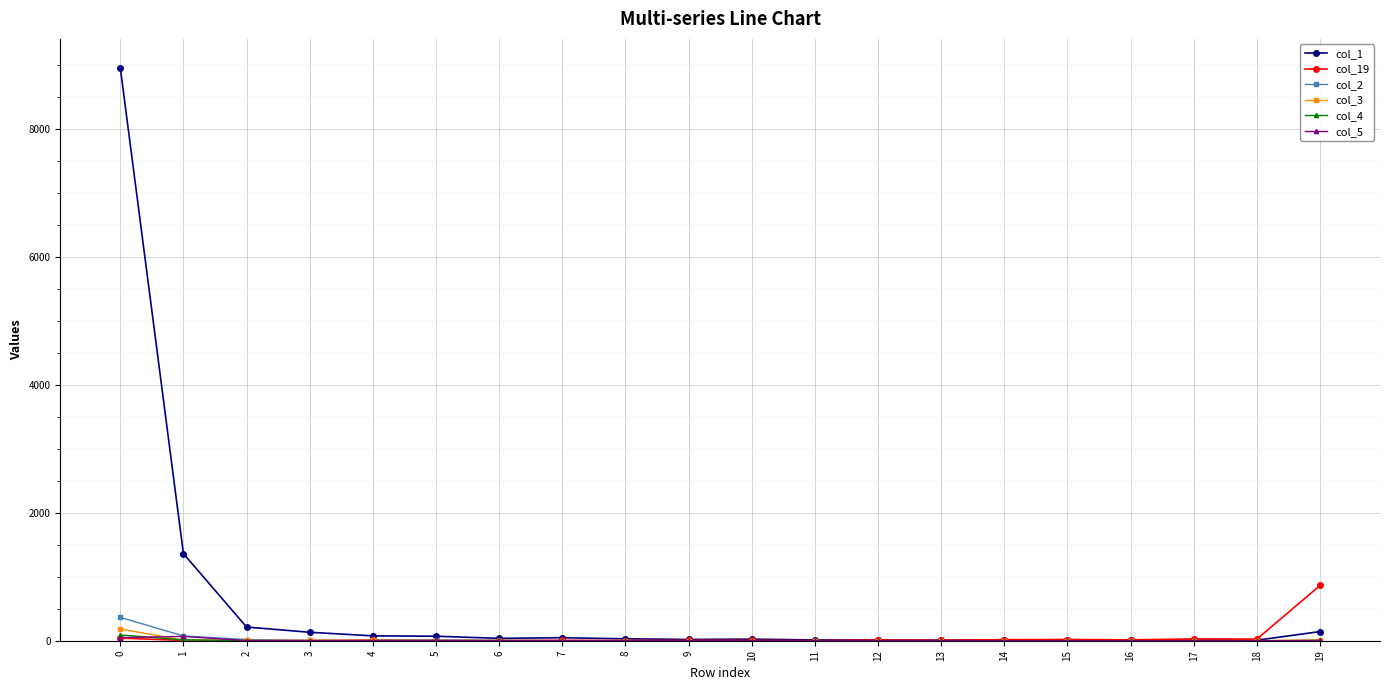

Which series has the largest range (max minus min)?

col_1